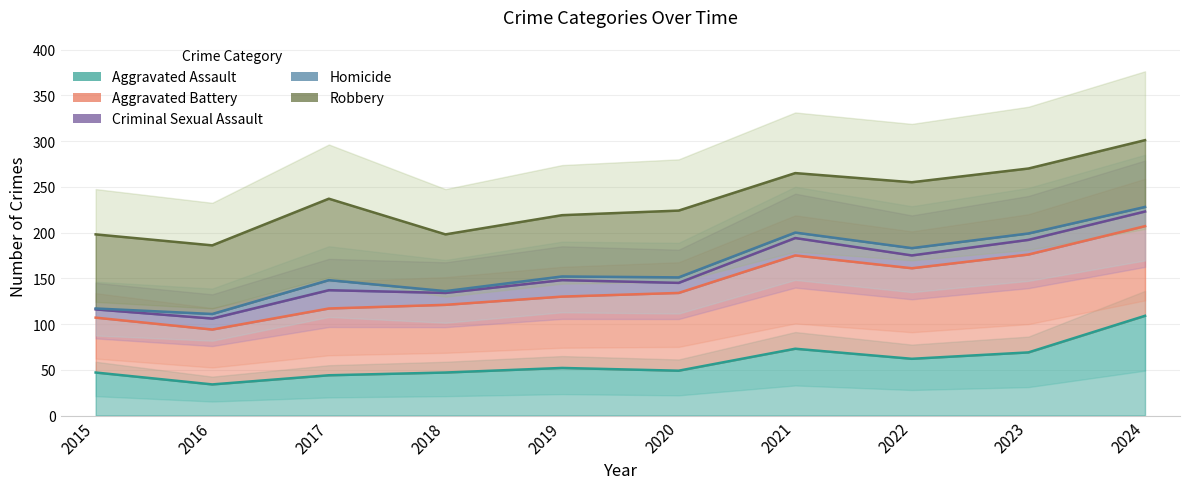

At which category does Homicide reach its first local peak?

2017